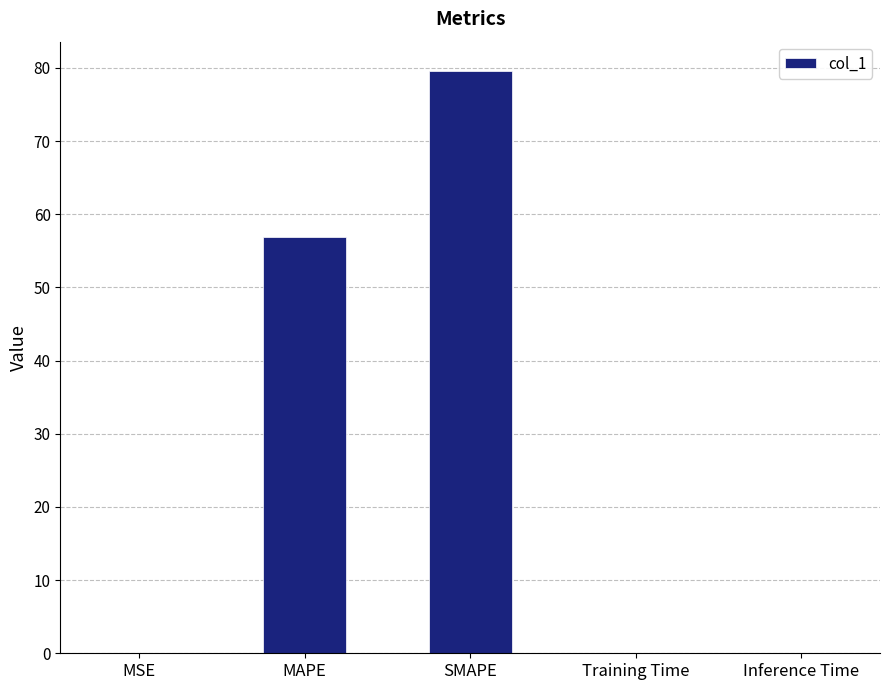

What is the greatest value displayed?

79.6